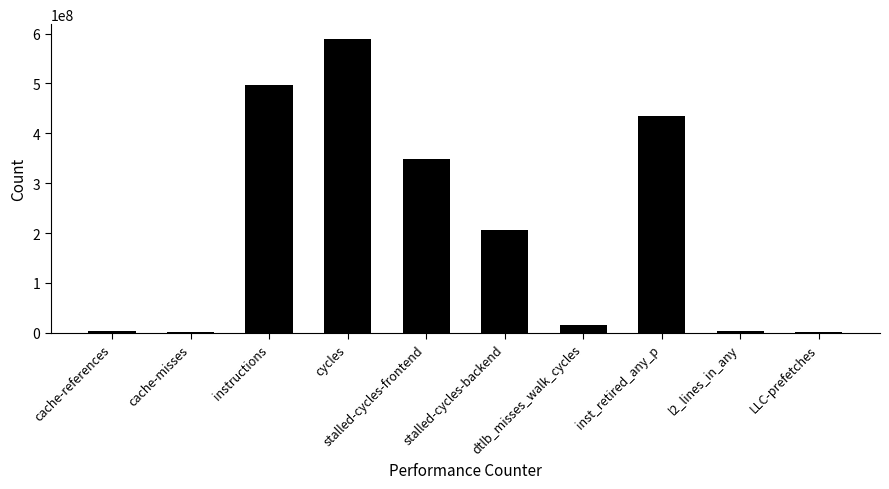

Does the chart contain stacked bars?

No